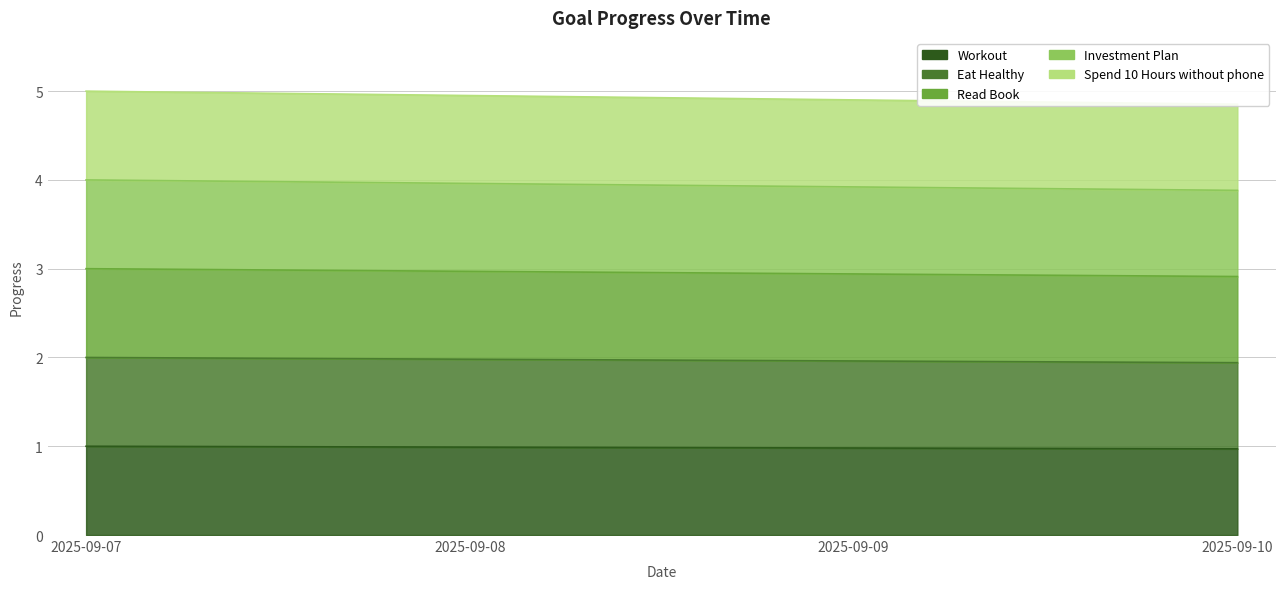

List the series in order of their peak value, lowest first.

Workout, Eat Healthy, Read Book, Investment Plan, Spend 10 Hours without phone